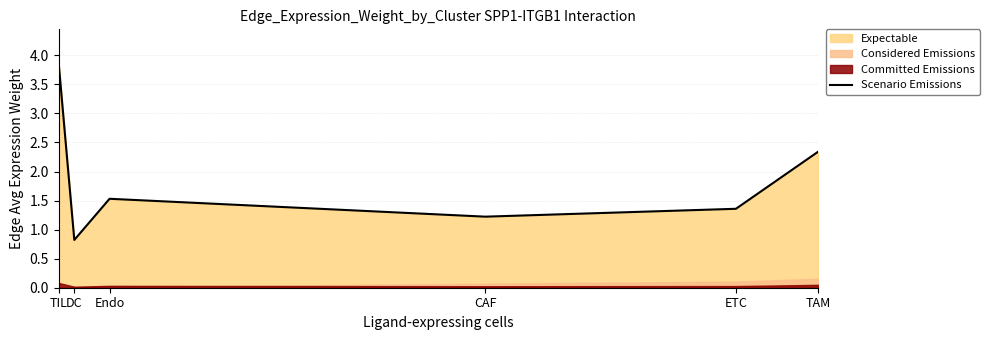

Which label corresponds to the smallest value in the chart?

DC